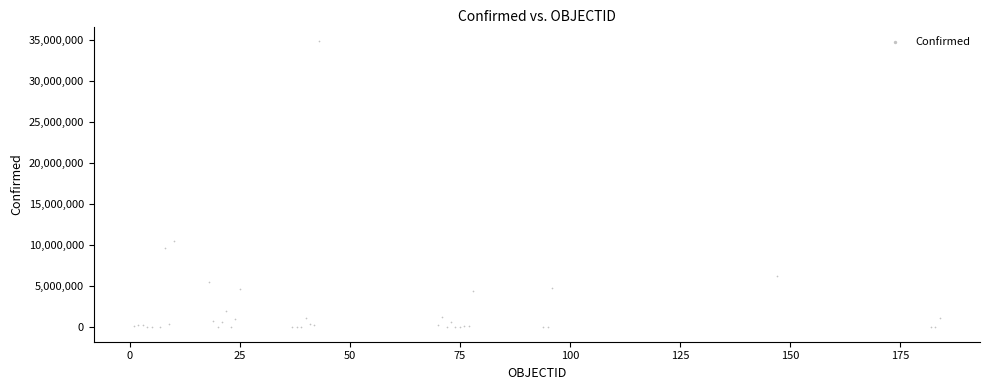

What Y value in the scatter plot is closest to 17457917?

10487217